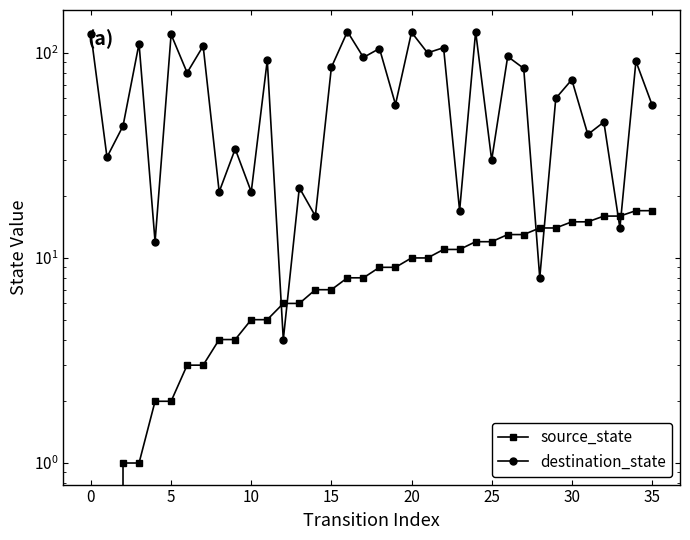

Does the chart display data point markers on the line(s)?

Yes